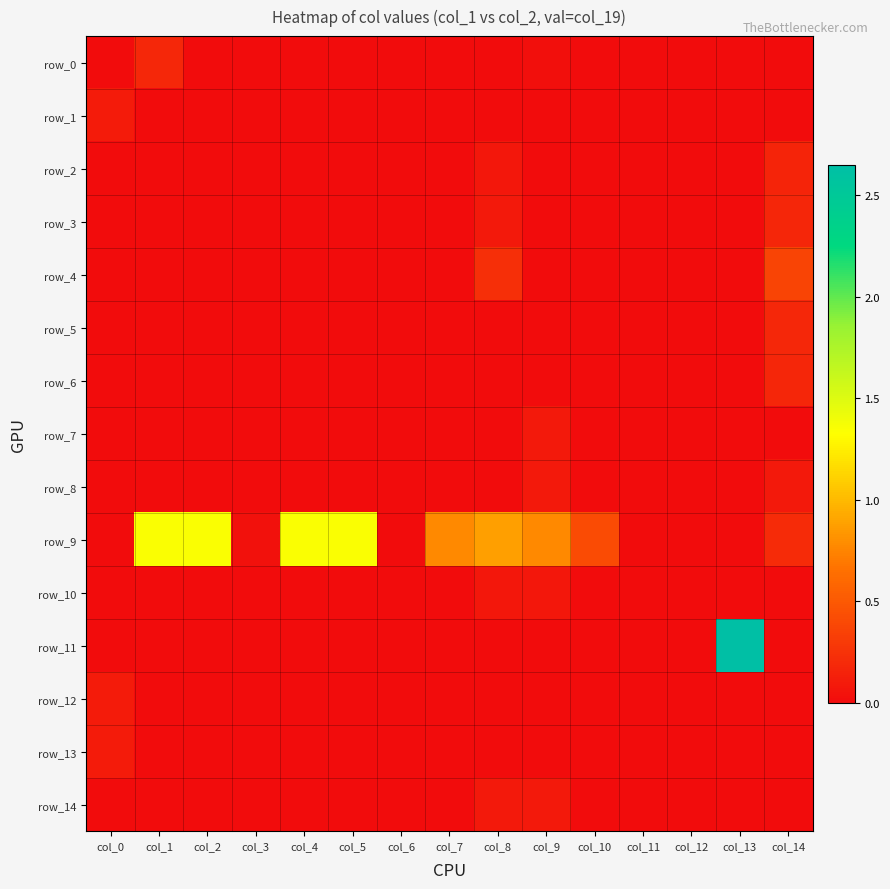

What is the maximum value shown in the chart?

2.7